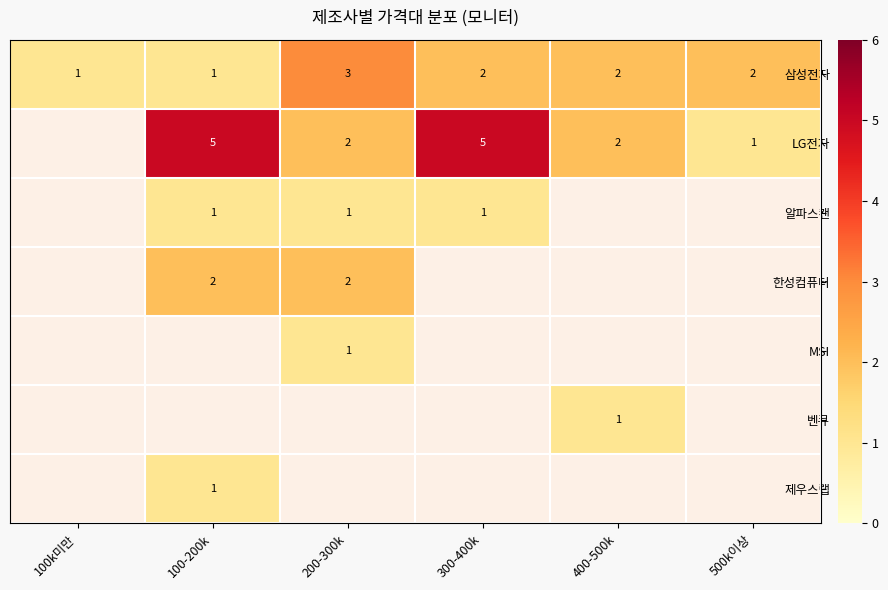

Is it true that 삼성전자 equals 3.1 at 400-500k?

False